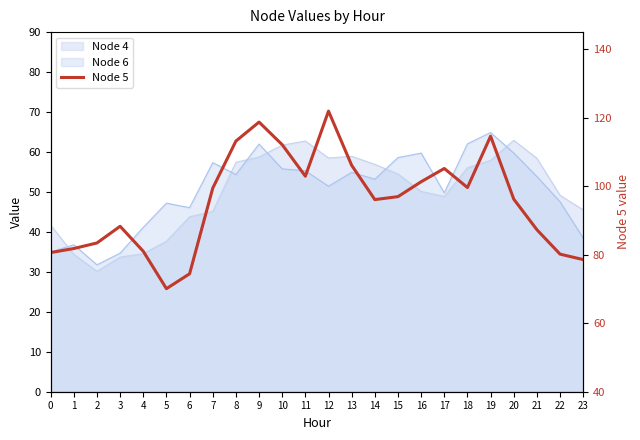

At which category does the data reach its first local peak?

3